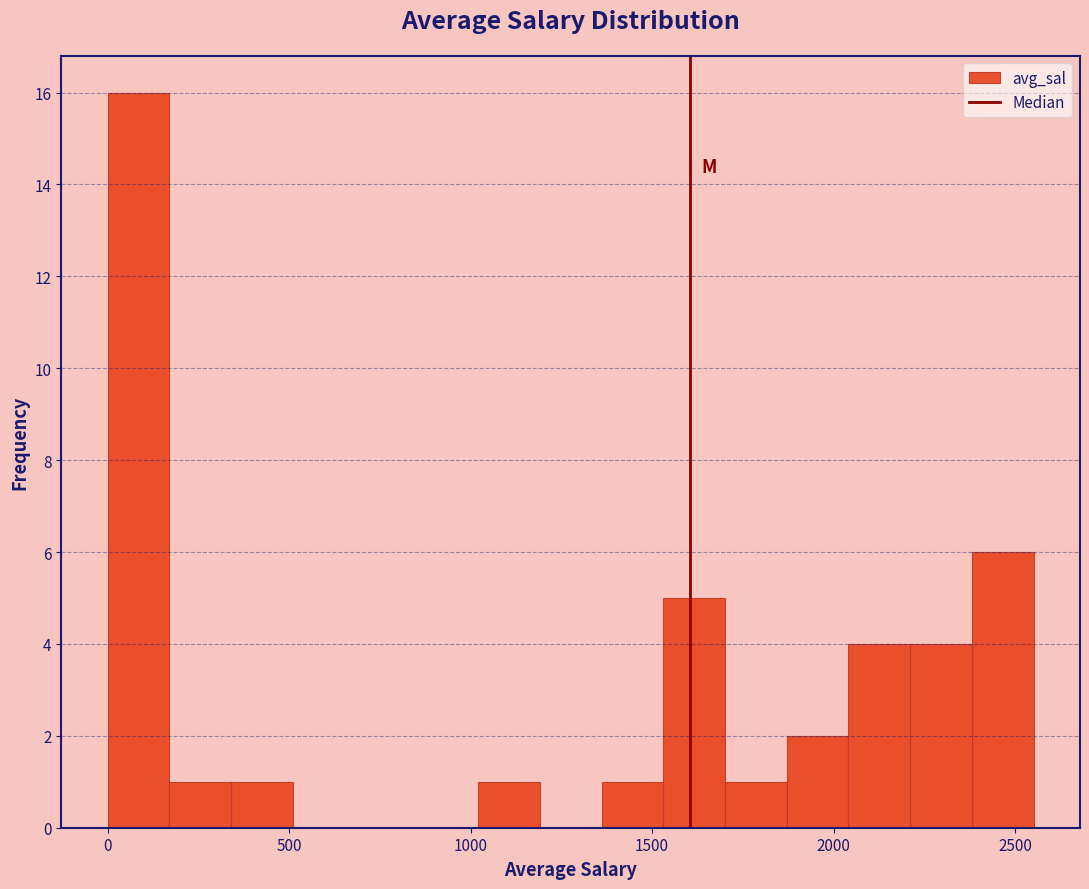

Read against the x-axis, roughly where is the centre of the tallest bar?

100